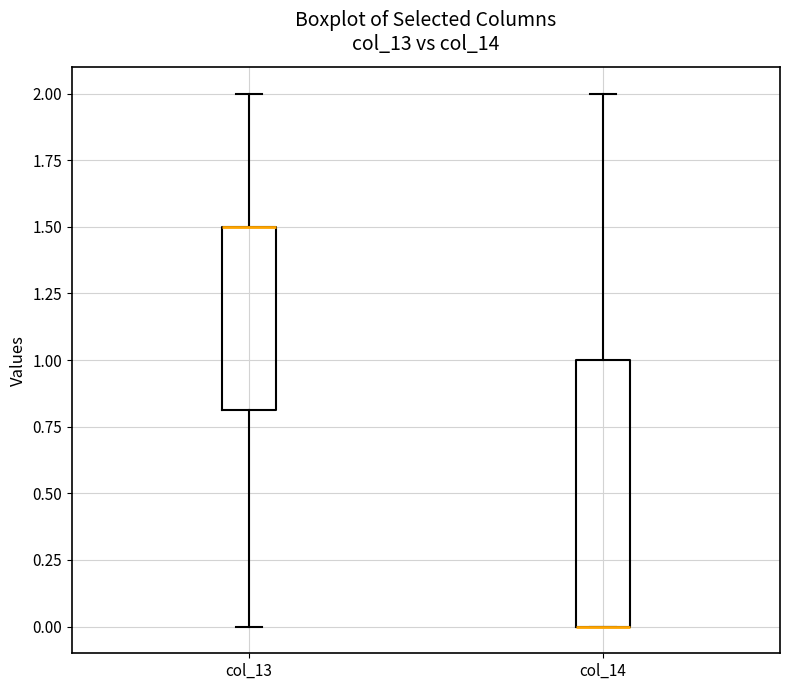

Comparing the boxes themselves (not the whiskers), which one is the tallest?

col_14